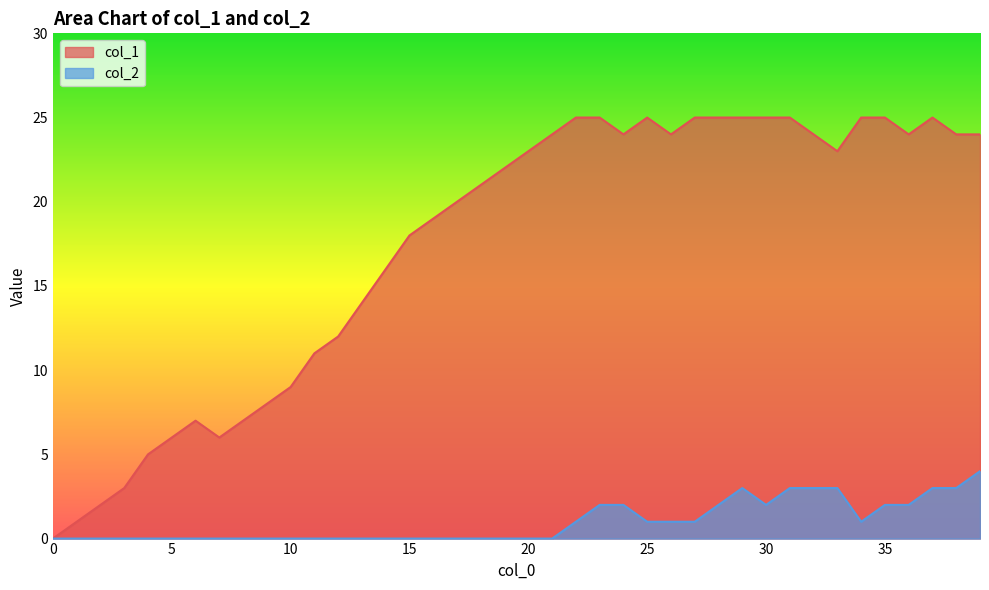

Does the chart display data point markers on the line(s)?

No